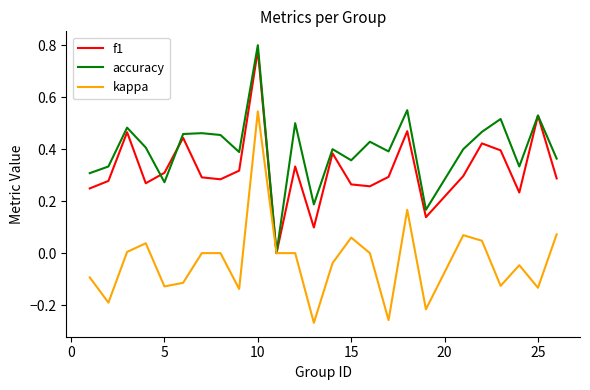

How many values in accuracy are above zero?

24